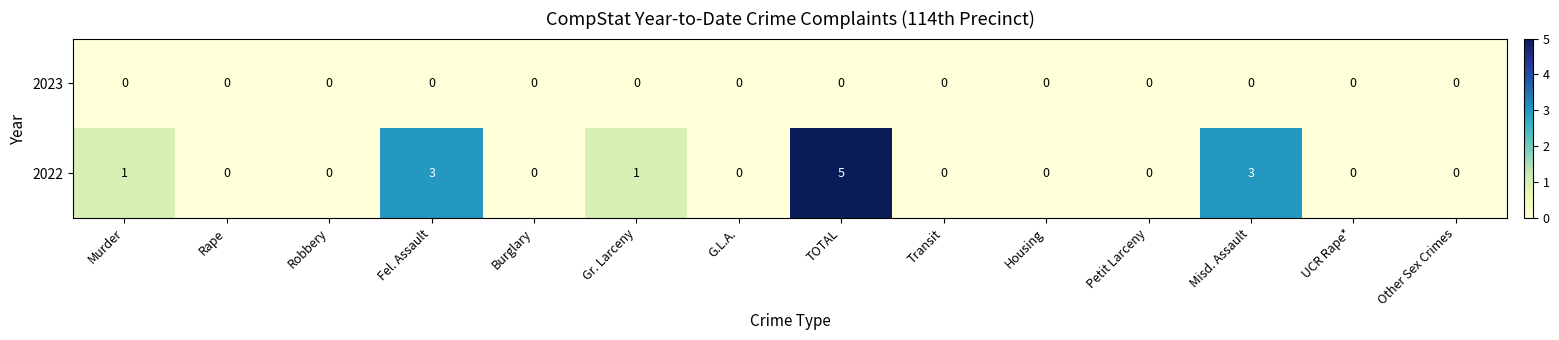

Rank the series by their average value, from lowest to highest.

2023, 2022